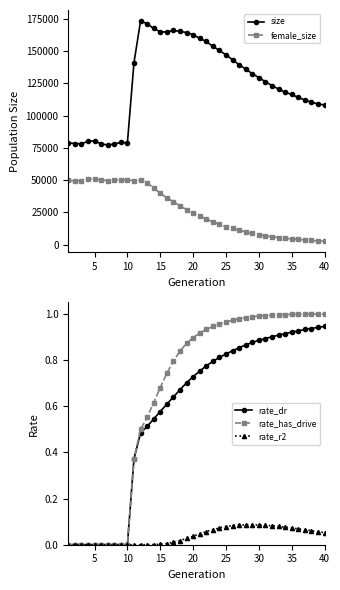

The rate_r2 series shows 0.0 at 10. True or false?

True